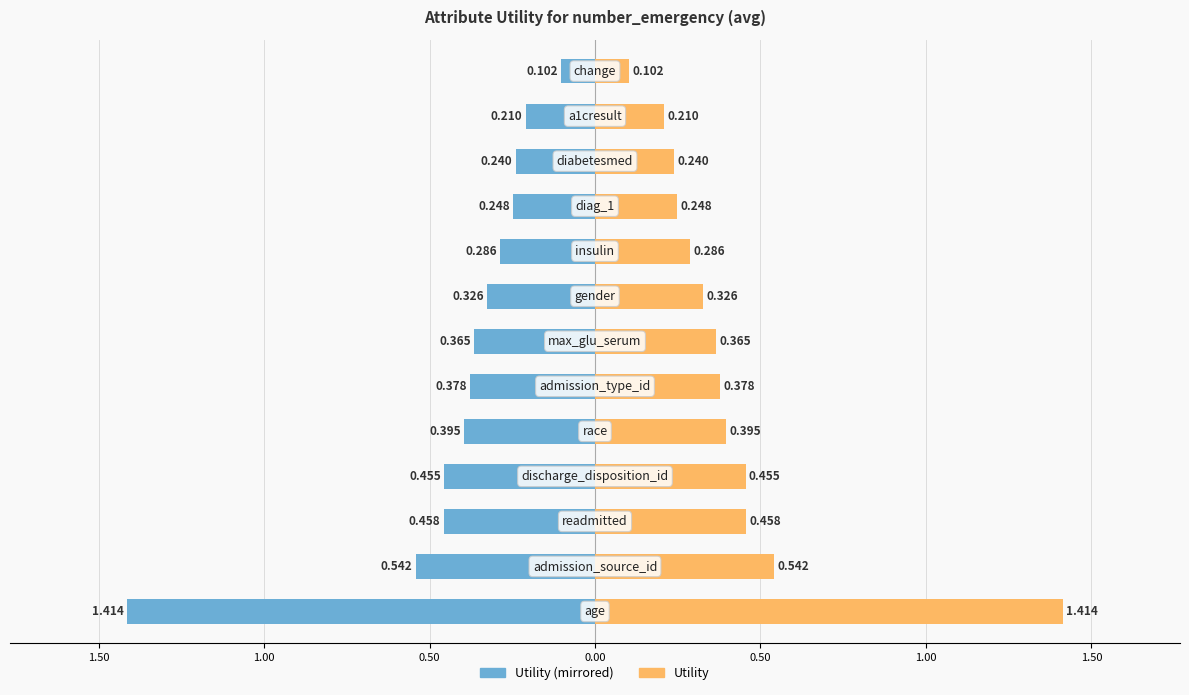

The Utility (left) series shows -0.5 at 0.50. True or false?

True